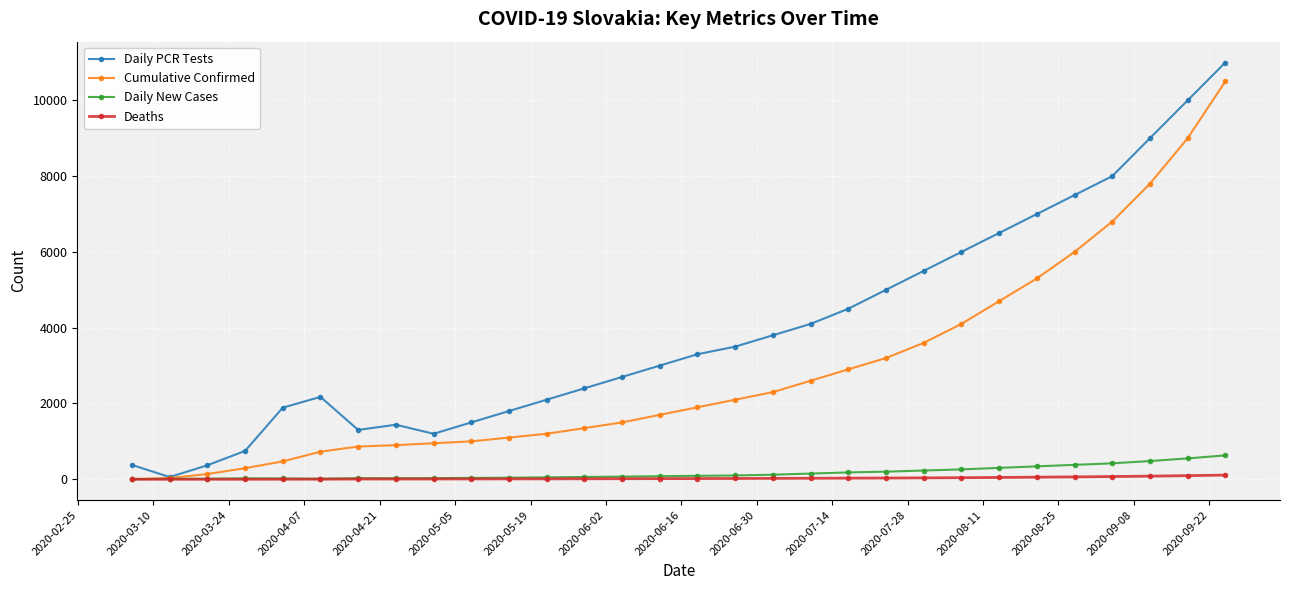

At how many categories does at least one series exceed 7374?

5